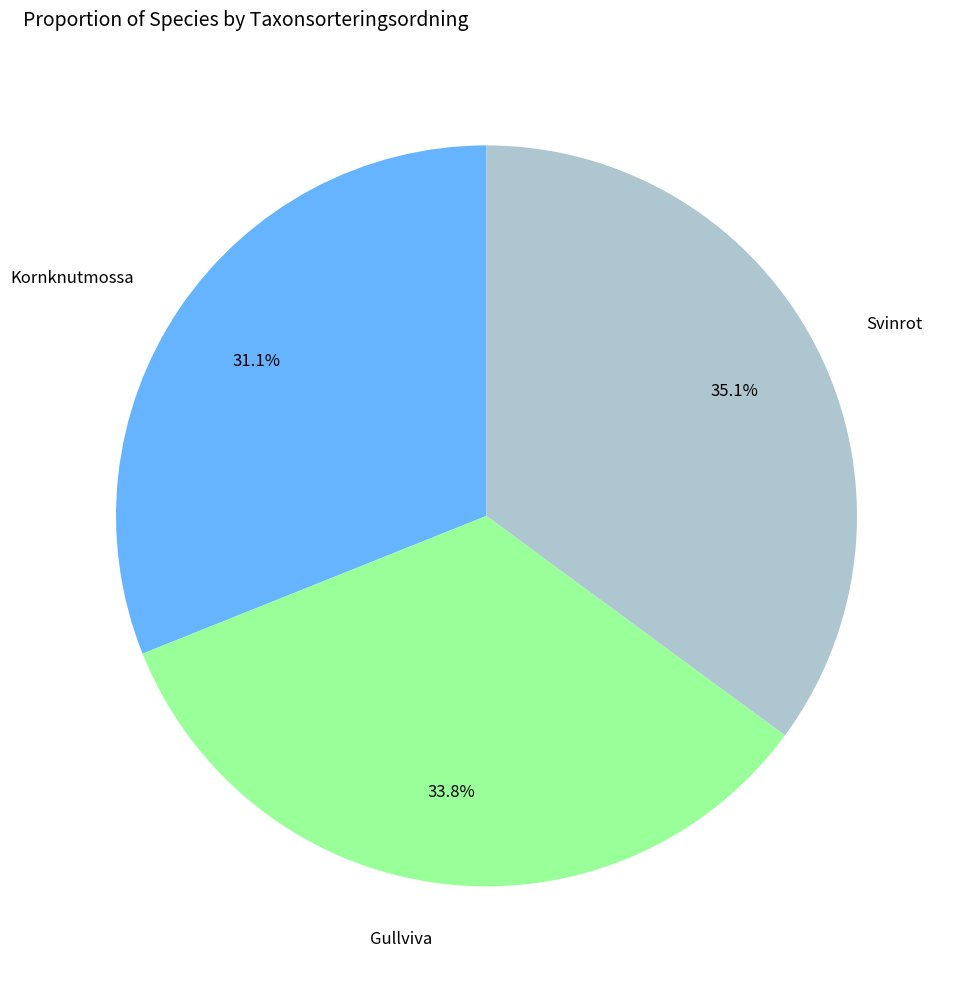

Is there a majority slice in this chart?

No